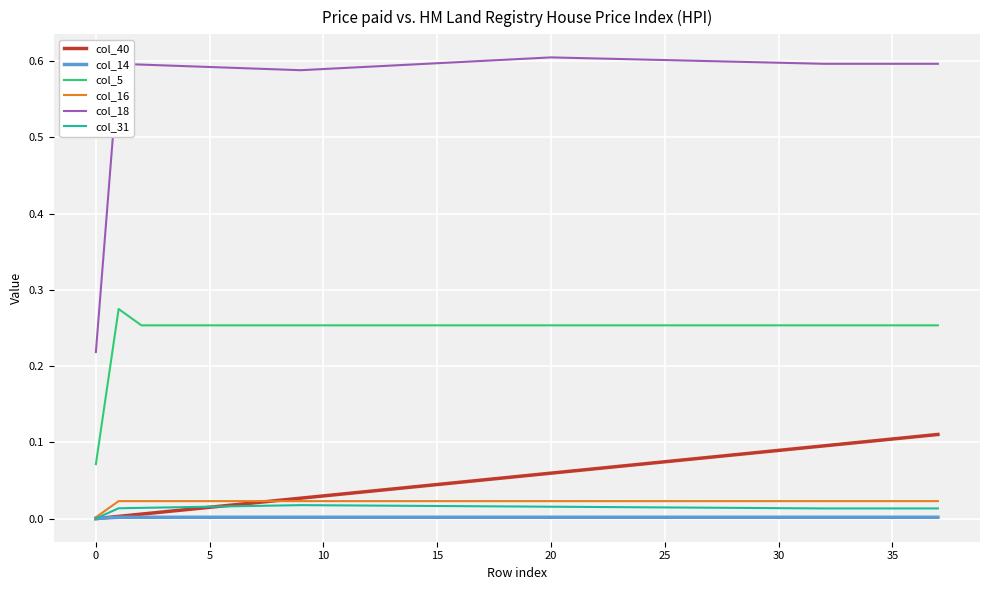

True or false: col_18 and col_14 cross at least once.

False